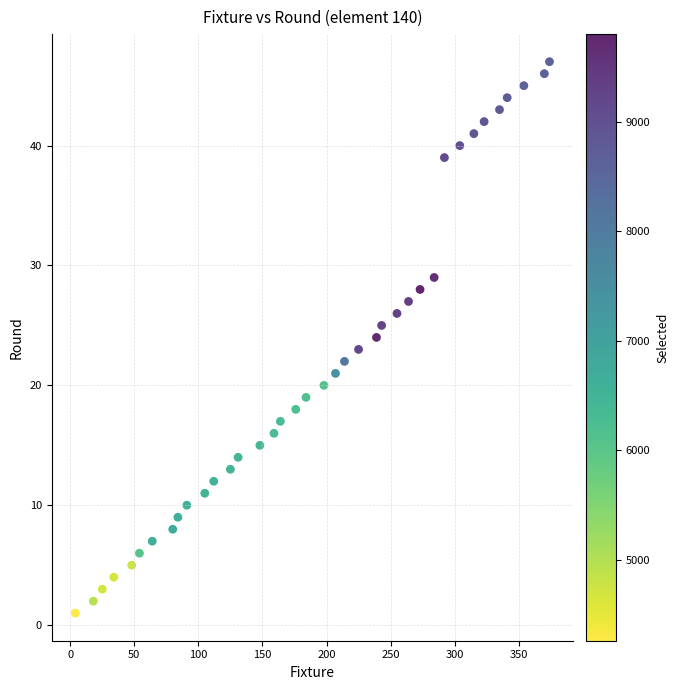

What is the range of X values (max minus min)?

370